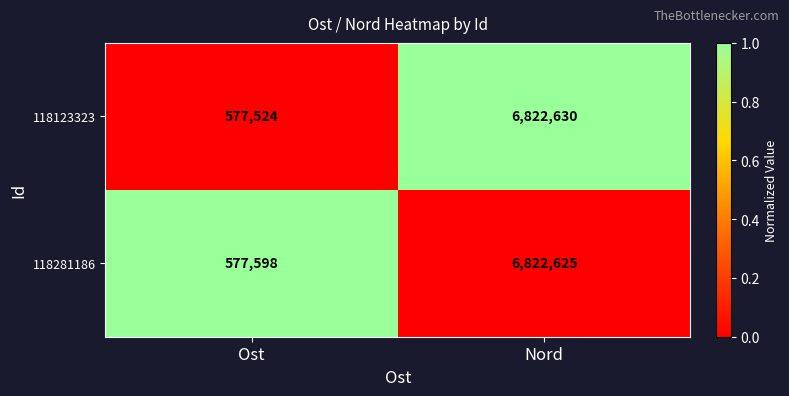

True or false: 118123323 has a value of 6822630 at Nord.

True